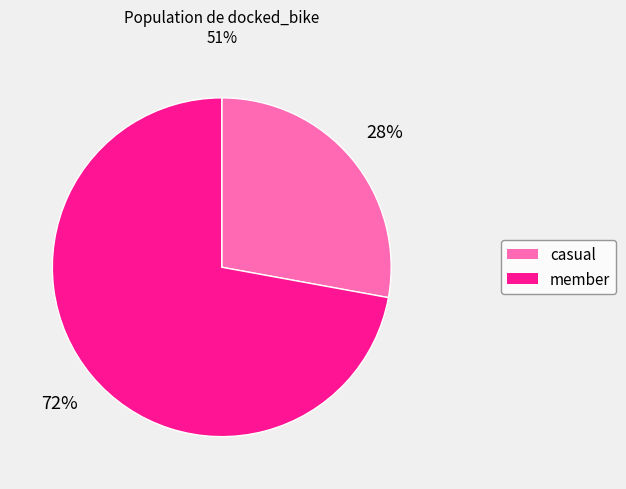

What is the ratio of the value at casual to the value at member?

0.4